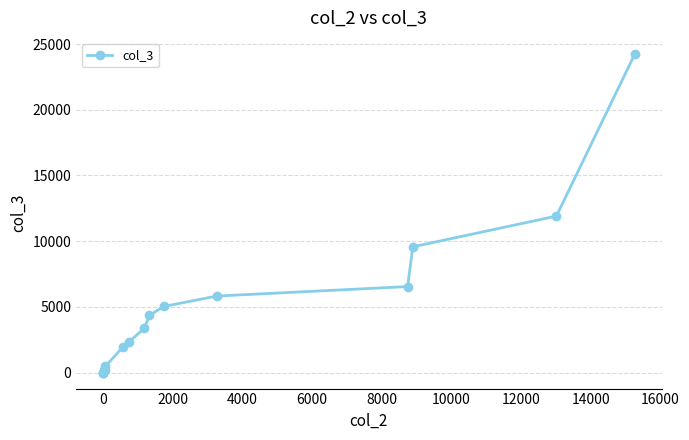

What is the greatest value displayed?

24257